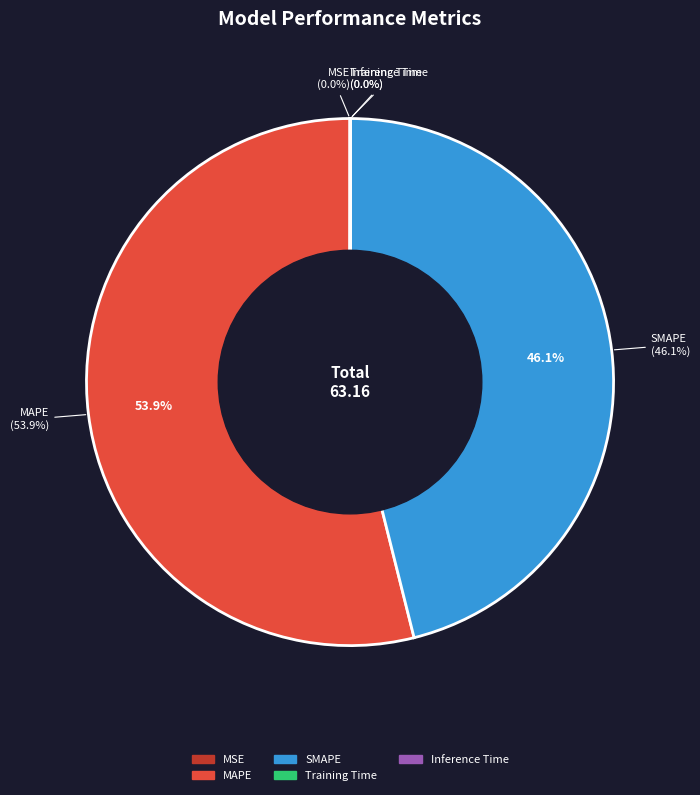

The MAPE slice represents 54% of the pie. True or false?

True